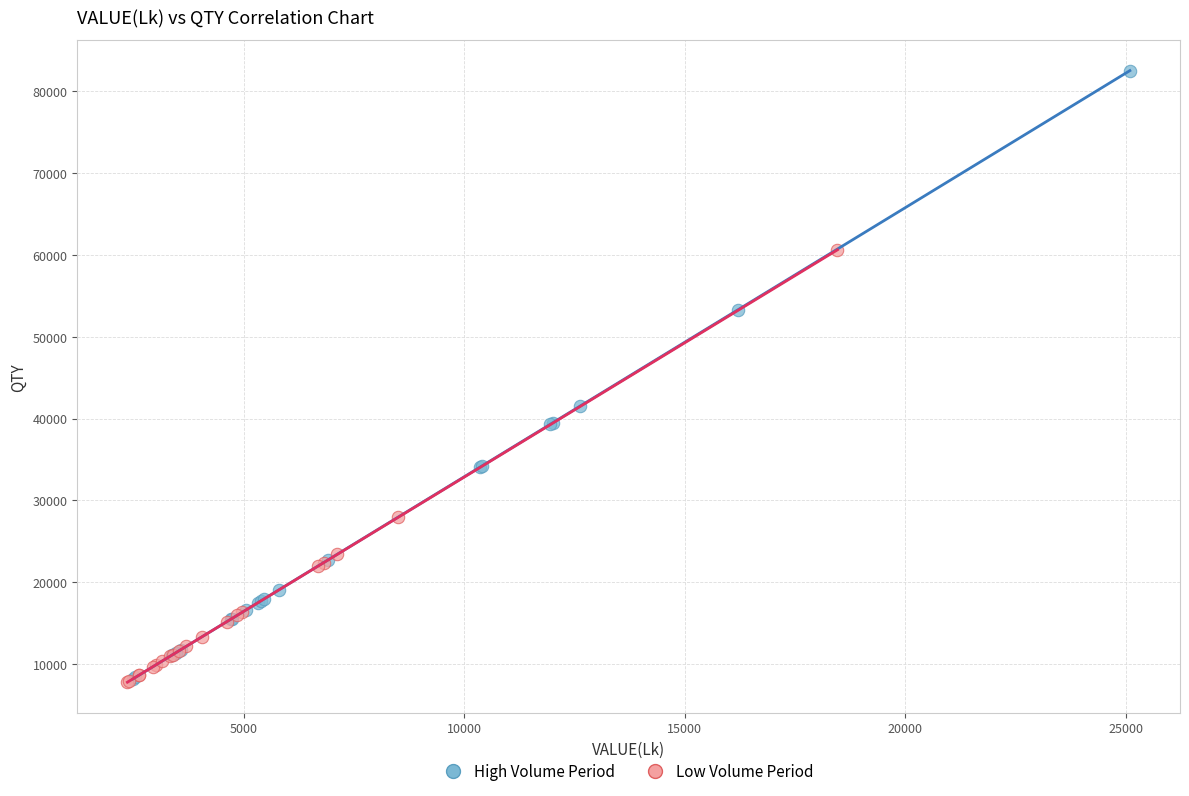

What are all the series names shown in the legend?

High Volume Period, Low Volume Period